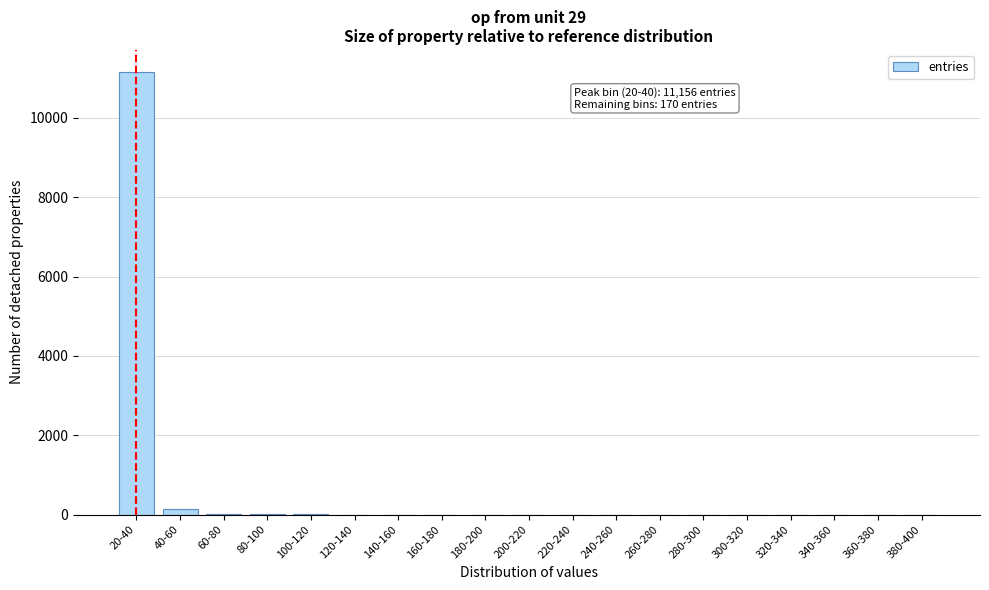

What is the maximum value shown in the chart?

11156